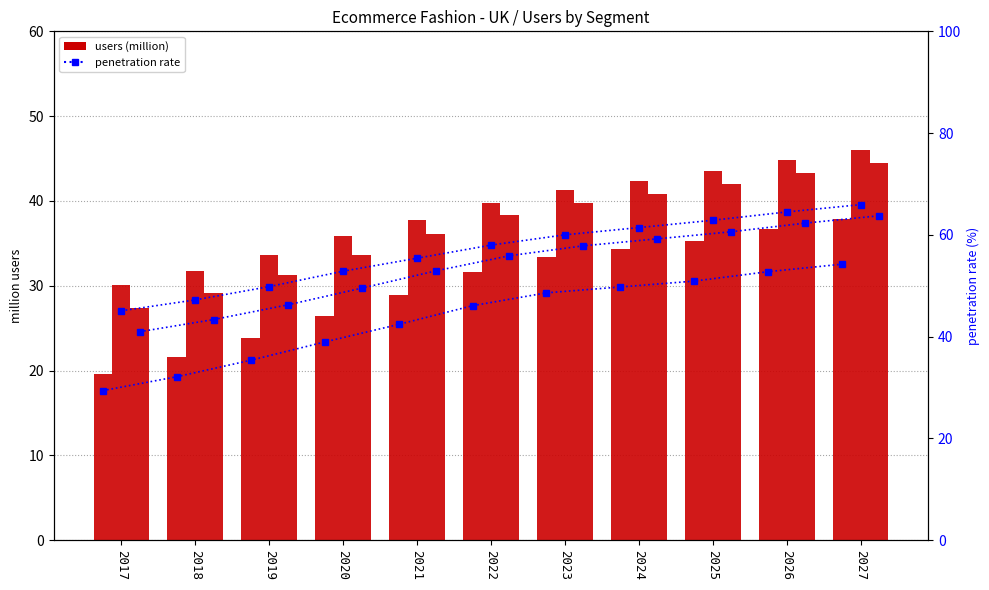

Rank the categories by Apparel value from lowest to highest.

2017, 2018, 2019, 2020, 2021, 2022, 2023, 2024, 2025, 2026, 2027